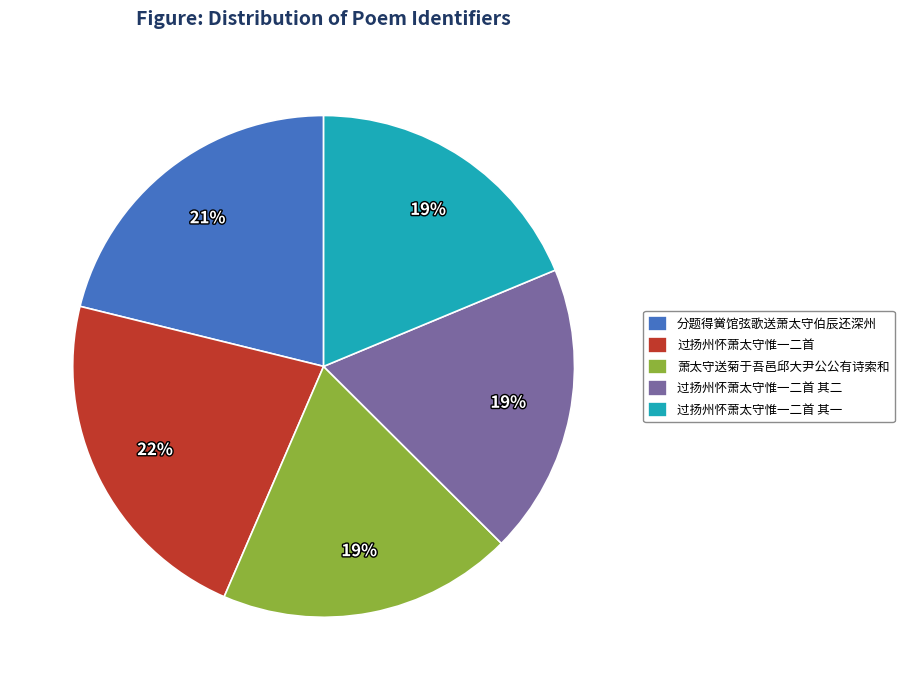

Combined, do 过扬州怀萧太守惟一二首 其一 and 过扬州怀萧太守惟一二首 其二 account for over 50%?

No